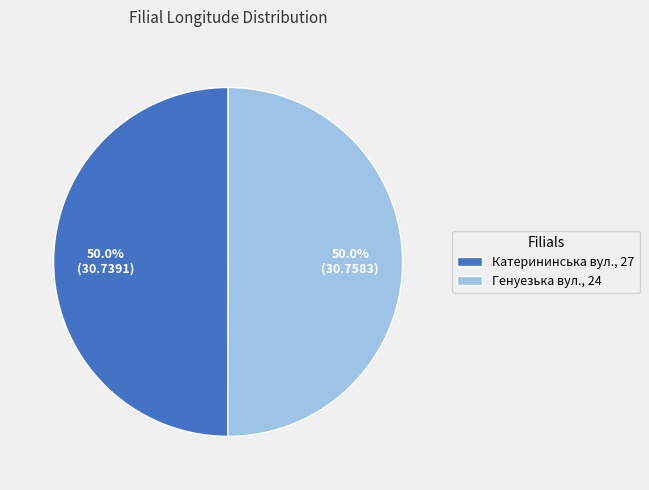

How many slices are in this pie chart?

2